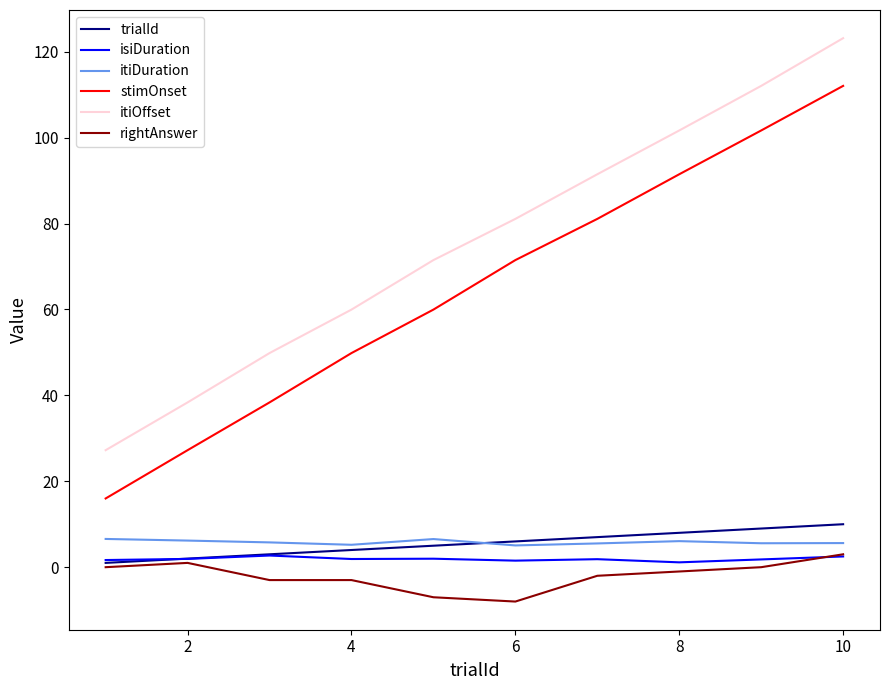

Which series has the largest total across all categories?

itiOffset